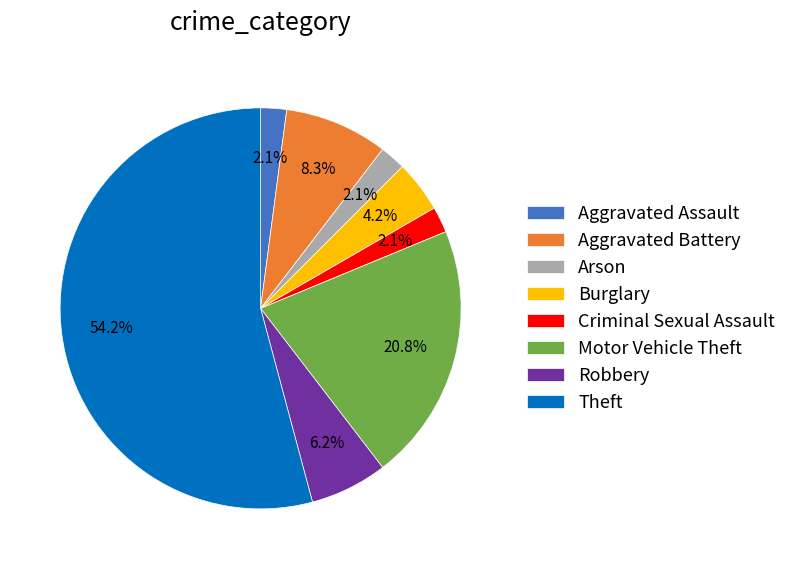

What is the largest slice in the pie chart?

Theft